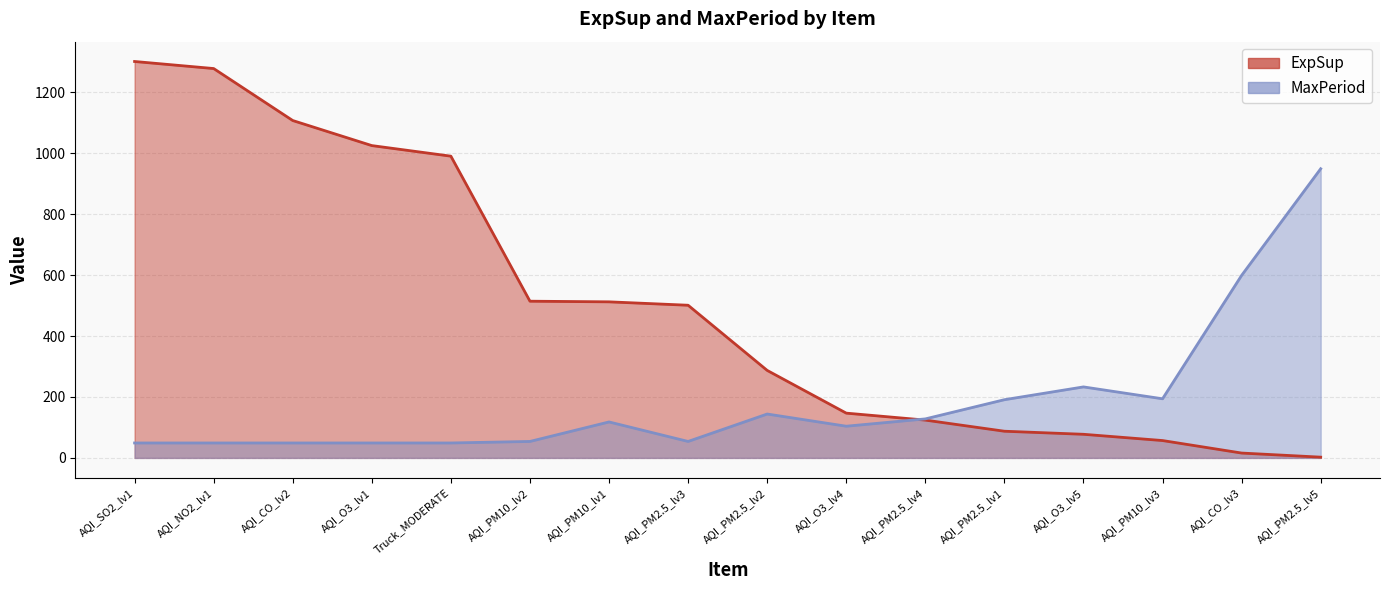

Which series has the largest range (max minus min)?

ExpSup